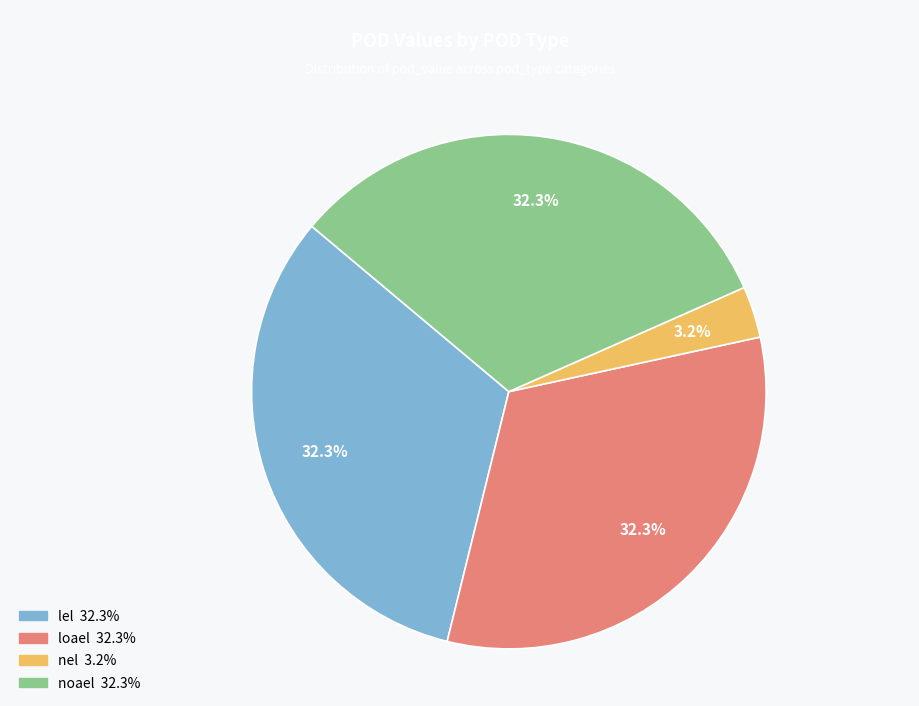

To the nearest percent, what is the combined percentage of nel and lel?

35%